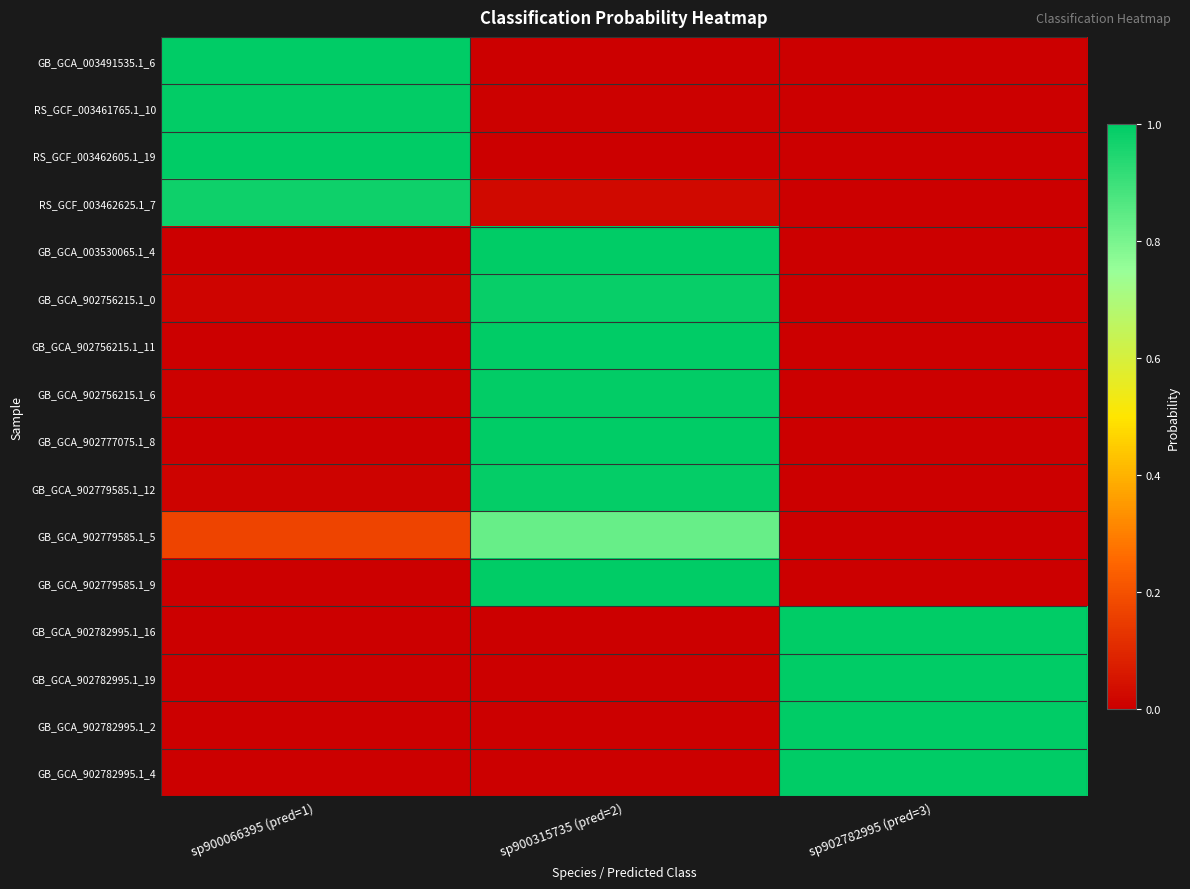

At how many categories does at least one series exceed 0?

3